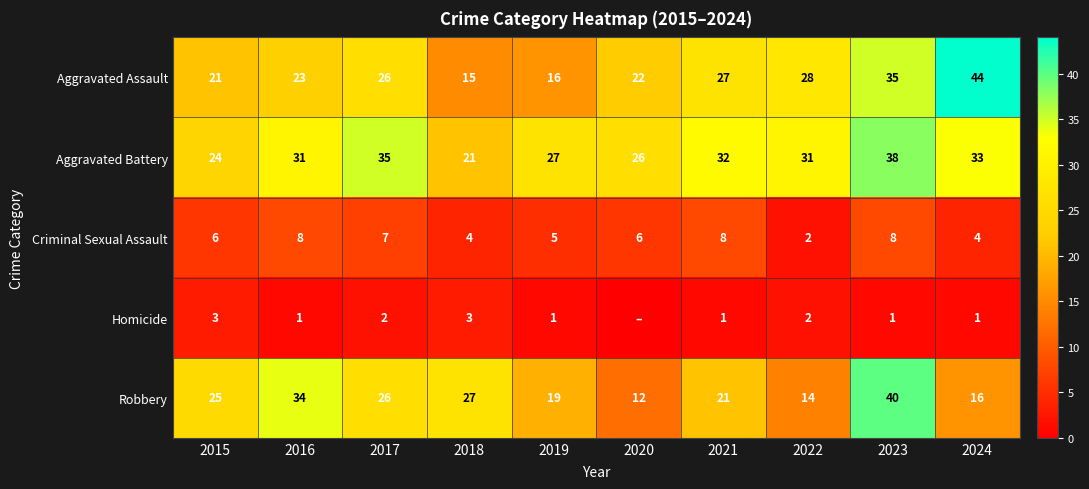

What is the total value across all series at 2019?

68